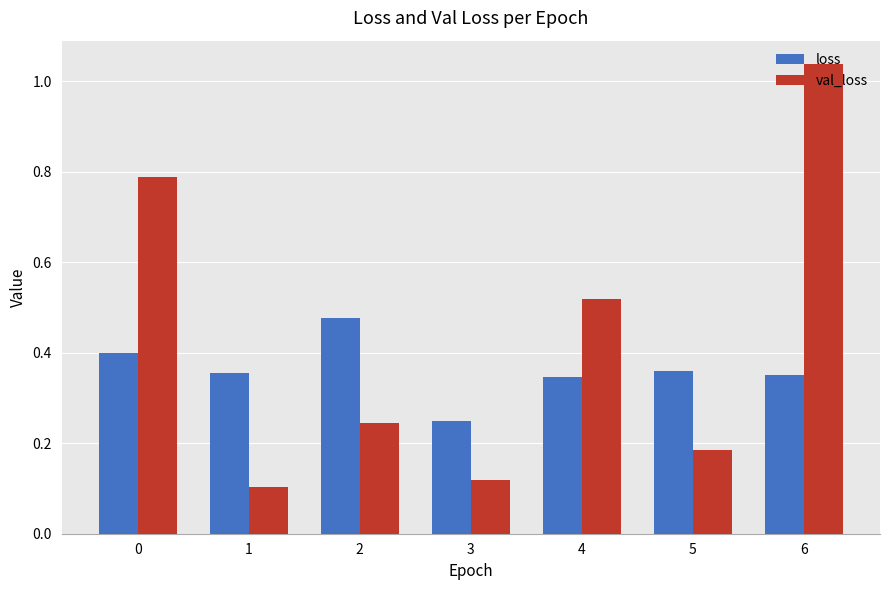

Are the bars grouped side by side (vs. stacked)?

Yes